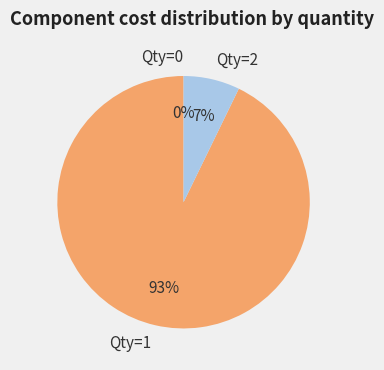

Rank the categories by value from highest to lowest.

Qty=1, Qty=2, Qty=0